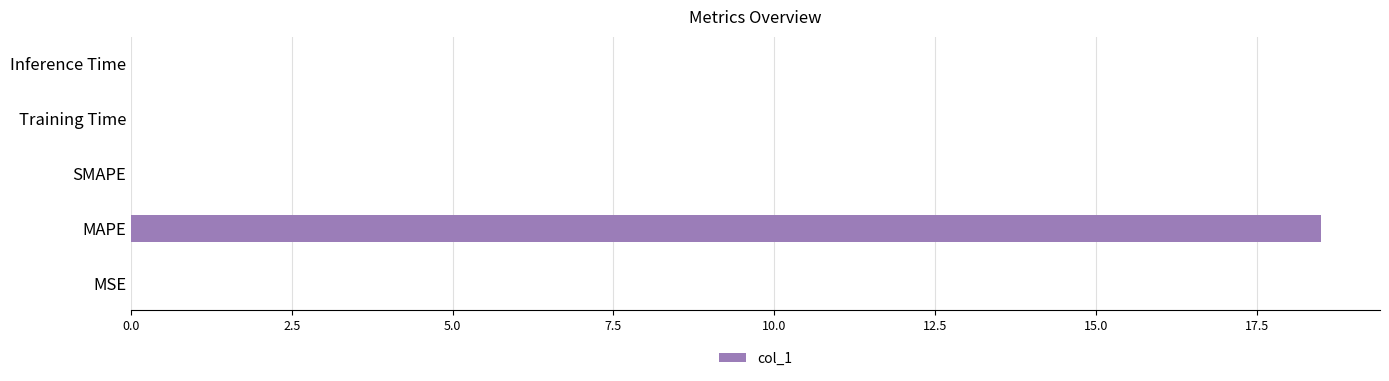

True or false: the data shows 0.0 at MSE.

True